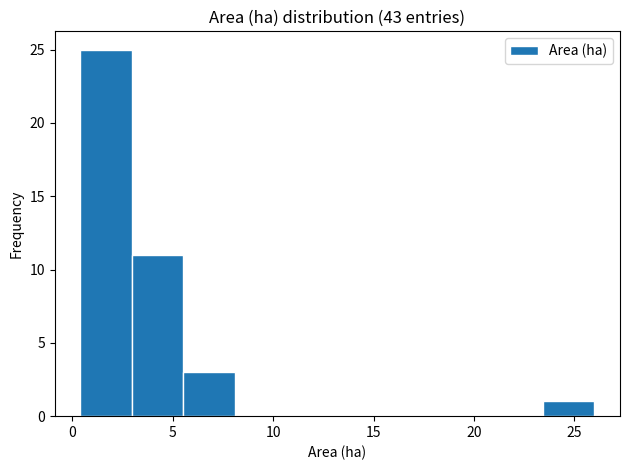

Reading left to right, transcribe this chart: for each bar, give the range it covers on the x-axis and its height. Neither the bar edges nor the heights are printed on the chart, so give them approximately, as read against the axes.

0.5 to 3.0: 25
3.0 to 5.5: 11
5.5 to 8.0: 3
8.0 to 10.5: 0
10.5 to 13.0: 0
13.0 to 16.0: 0
16.0 to 18.5: 0
18.5 to 21.0: 0
21.0 to 23.5: 0
23.5 to 26.0: 1